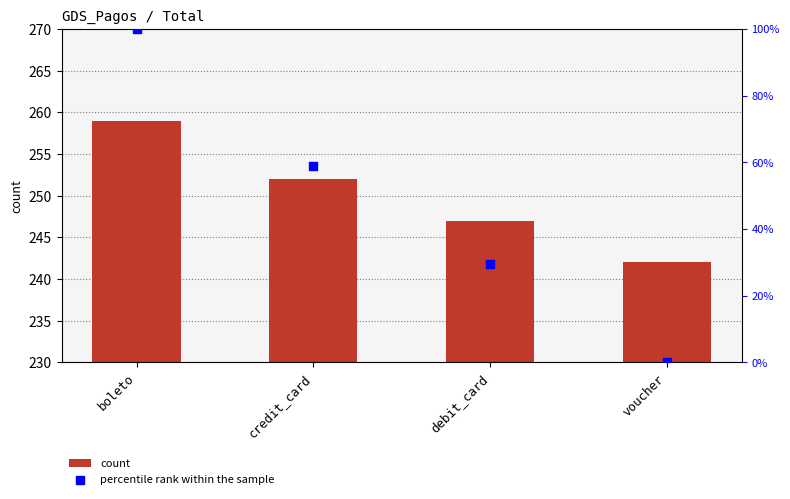

Which series reaches the maximum Y coordinate?

count